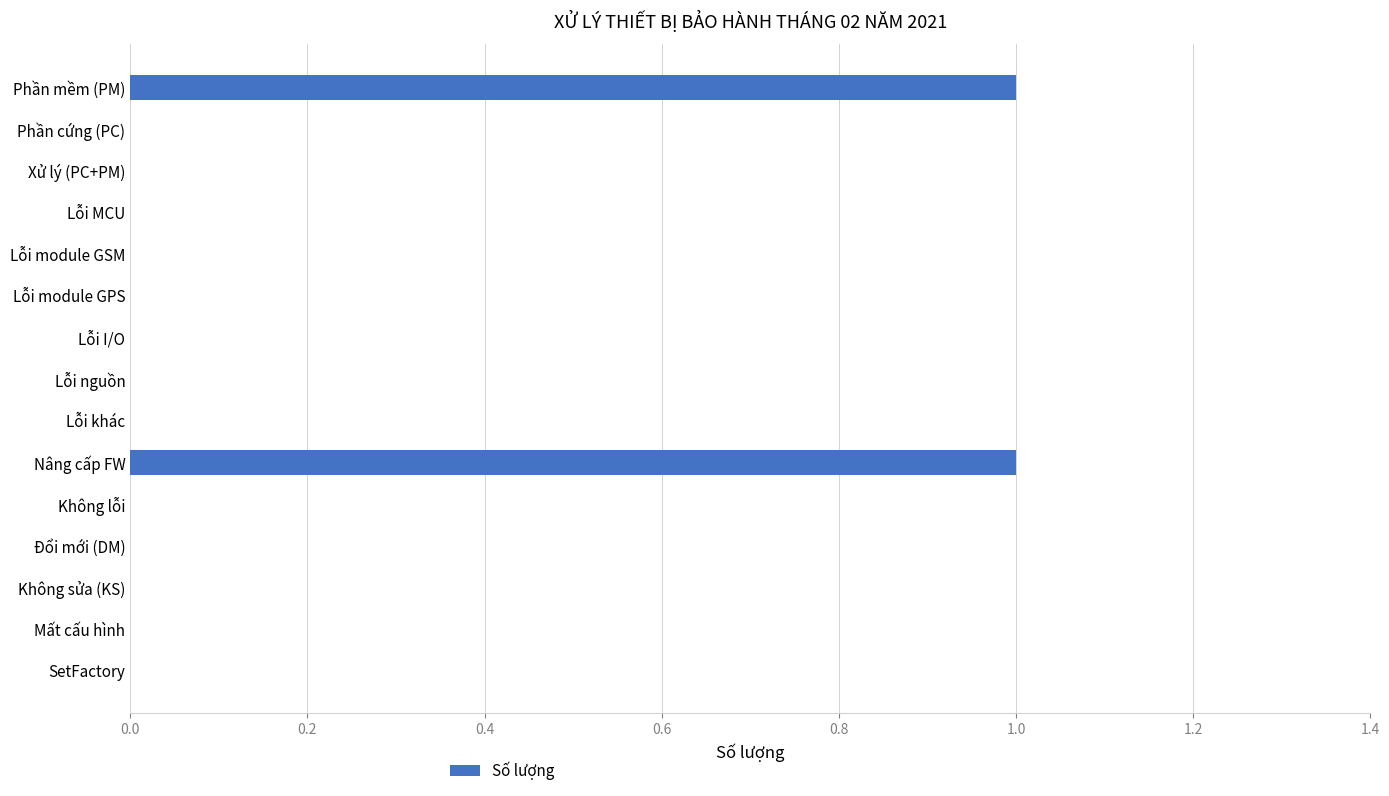

The value at SetFactory is 0. True or false?

True